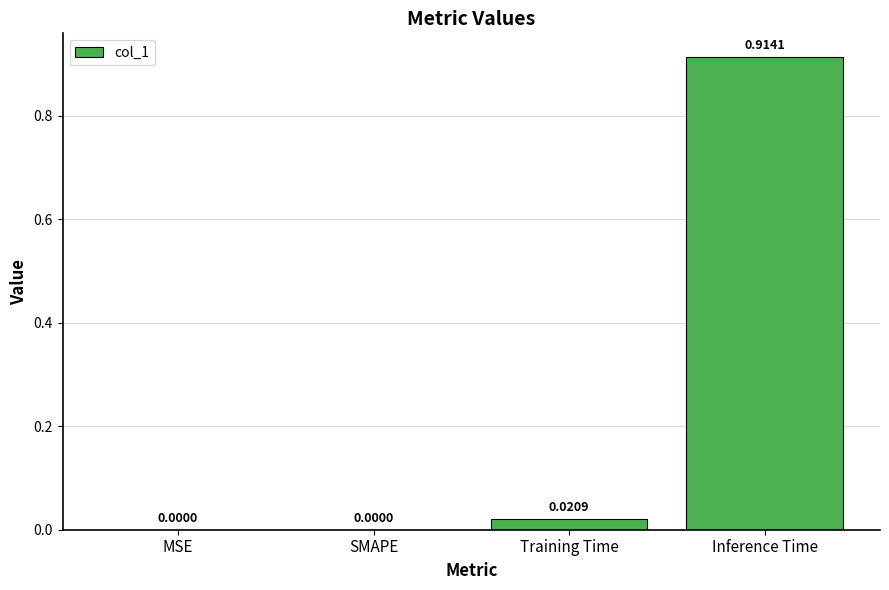

How many distinct data groups are displayed?

1